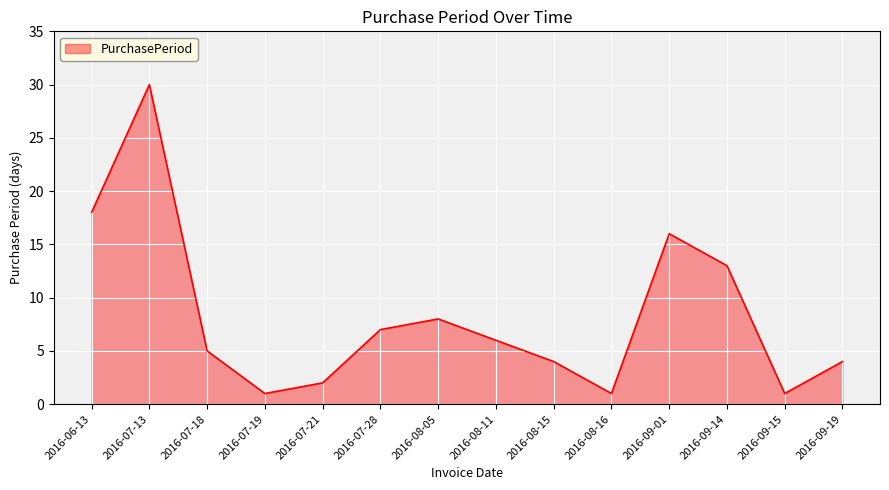

Reading right to left, transcribe all the data shown in this chart.

4	1	13	16	1	4	6	8	7	2	1	5	30	18